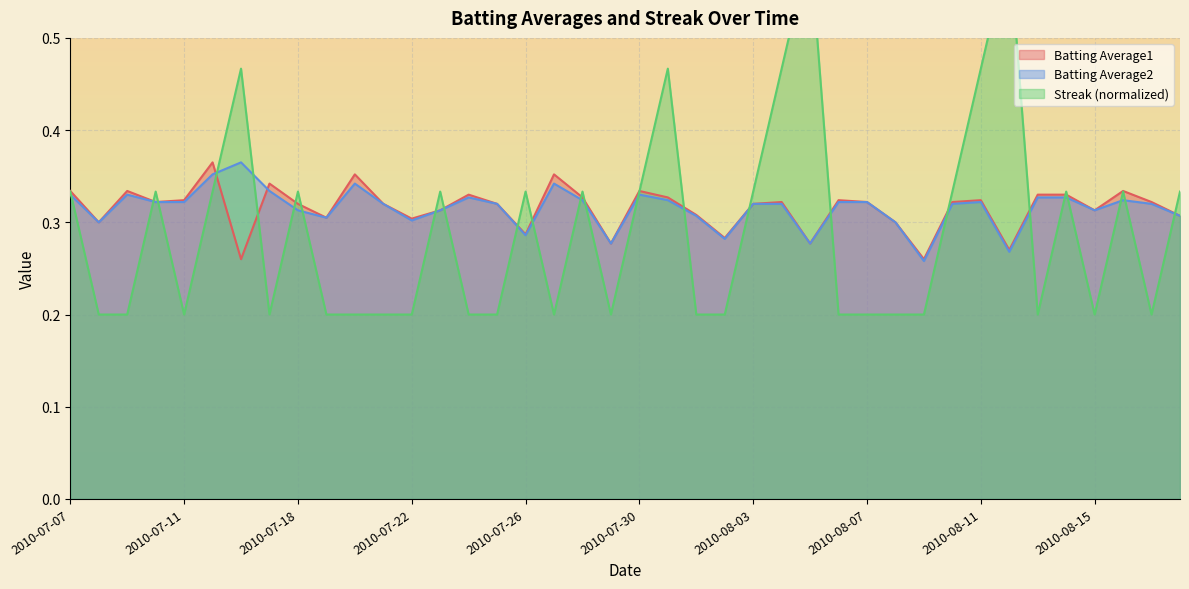

Which series has the largest total across all categories?

Batting Average1